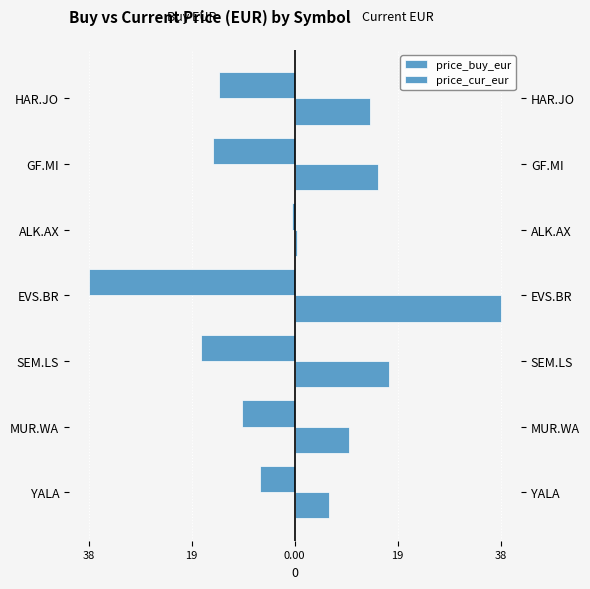

What is the maximum value shown in the chart?

37.8